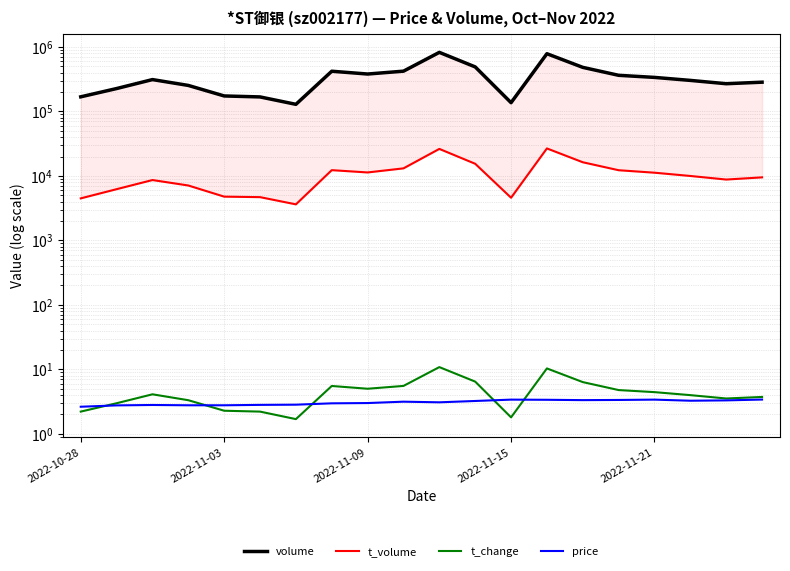

The value of volume at 13 is 545321.2. True or false?

False